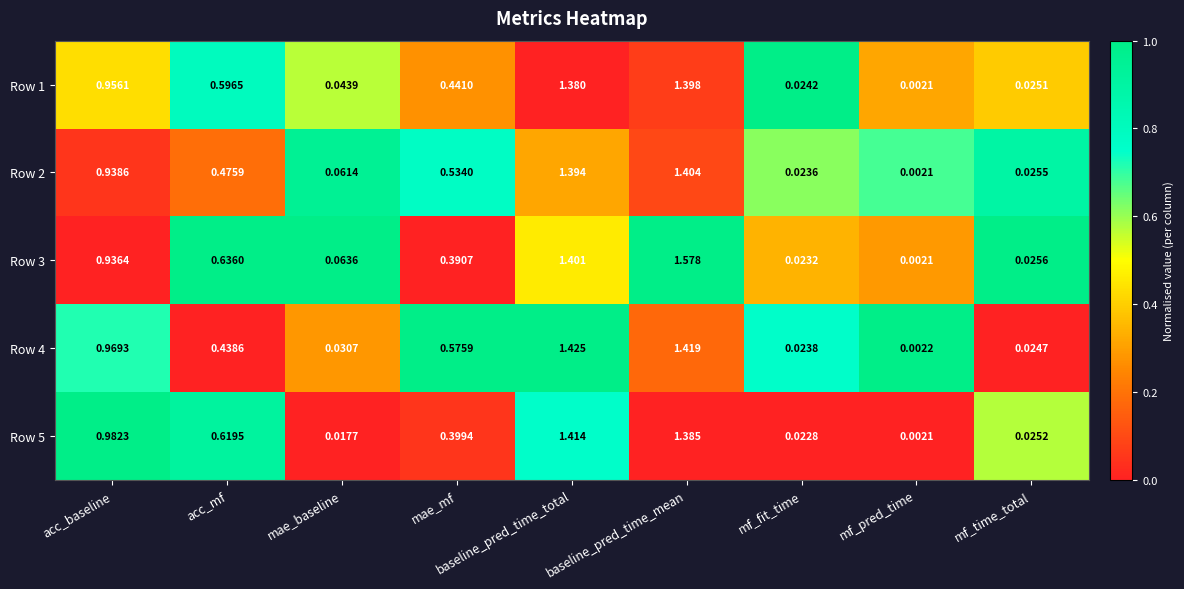

Is the value of Row 1 at mf_pred_time greater than the value of Row 2 at baseline_pred_time_mean?

No